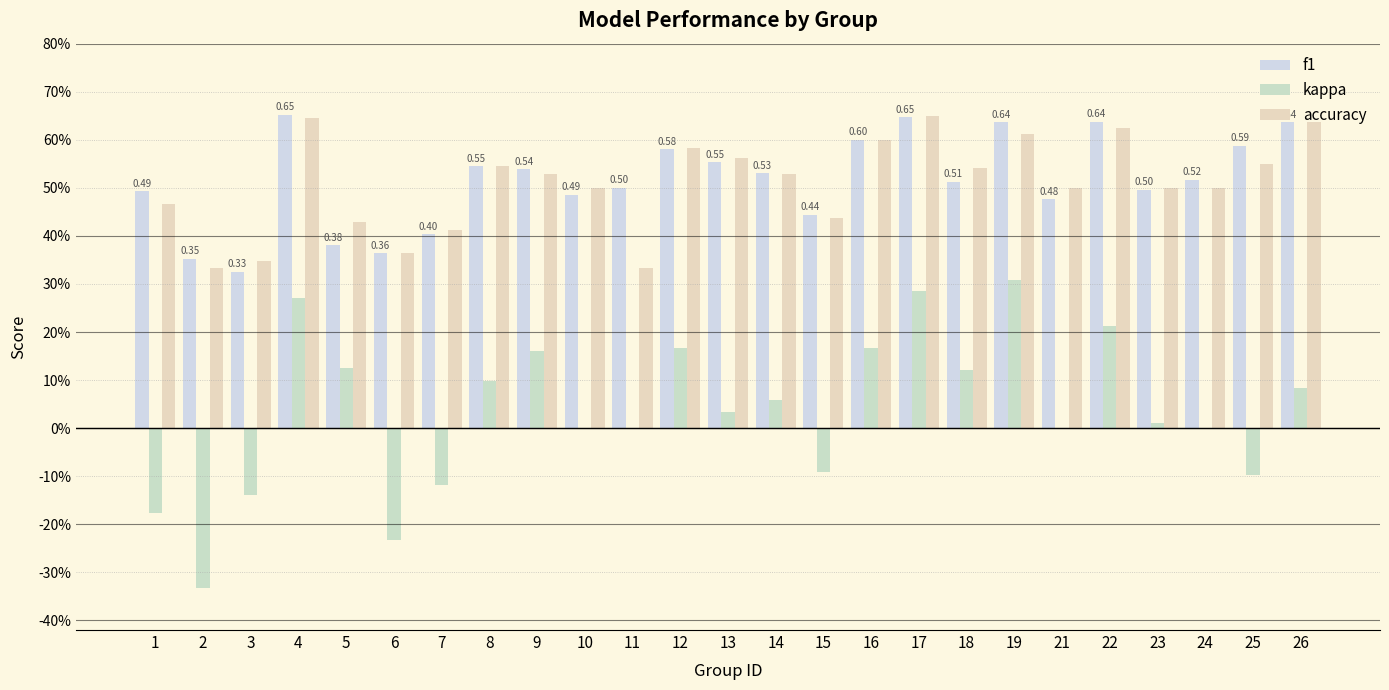

Between 9 and 15, which series saw the biggest shift?

kappa